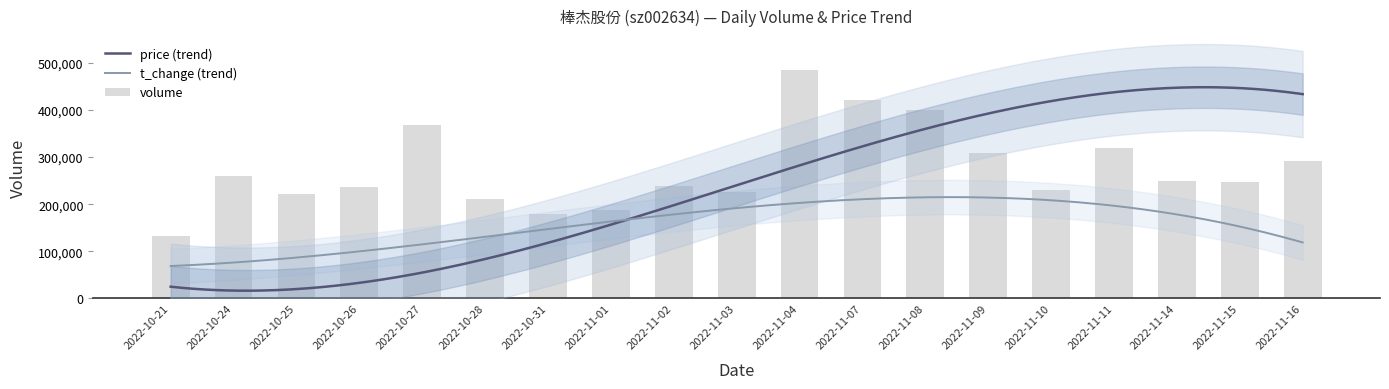

Reading left to right, list all the values displayed in this chart.

133503	259131	220636	237177	369193	210923	178486	186752	238428	226673	484372	421712	400194	309217	229223	318448	248761	247255	291708